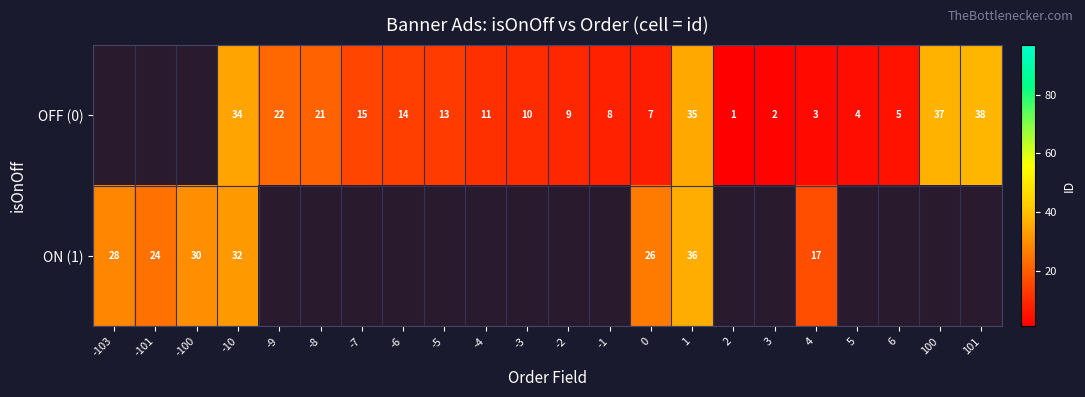

What is the difference between the highest and lowest values at 4?

14